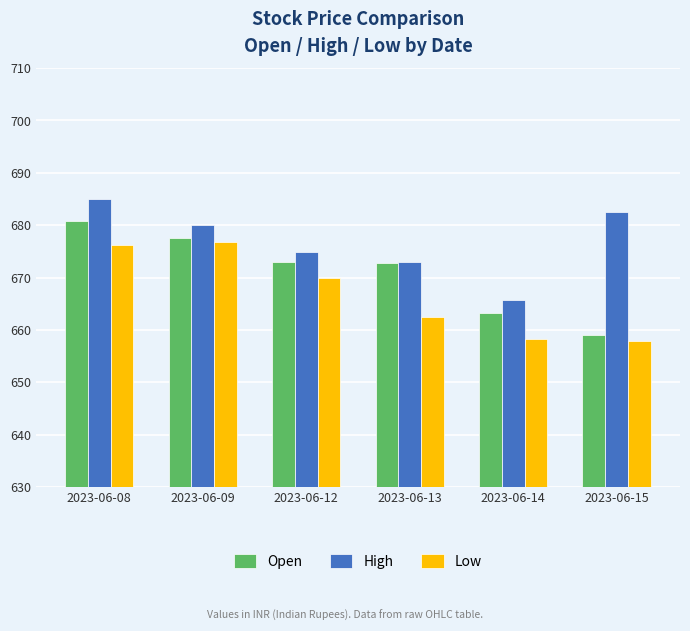

Count the number of data series in this chart.

3